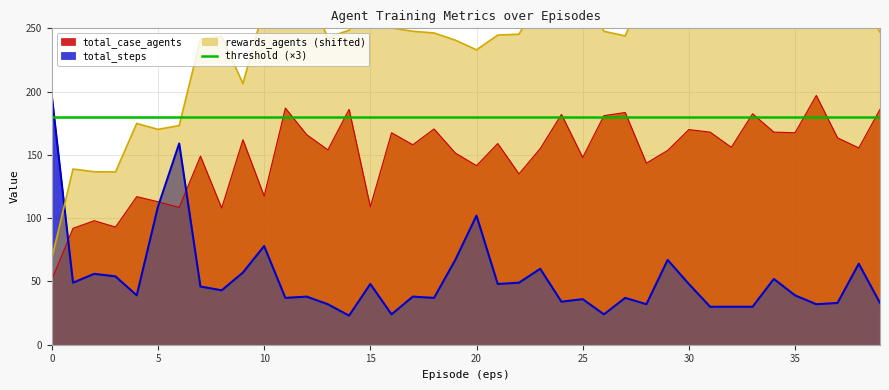

What is the total value across all series at 24?

495.2